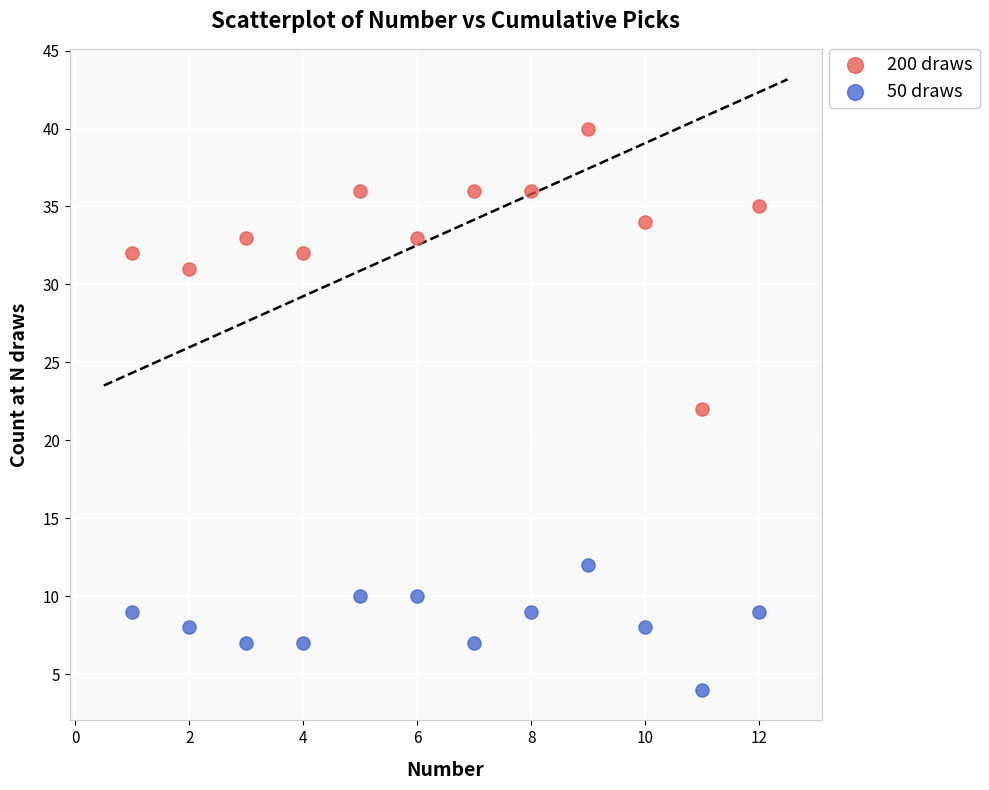

Across all data points, what is the range of X values (max minus min)?

11